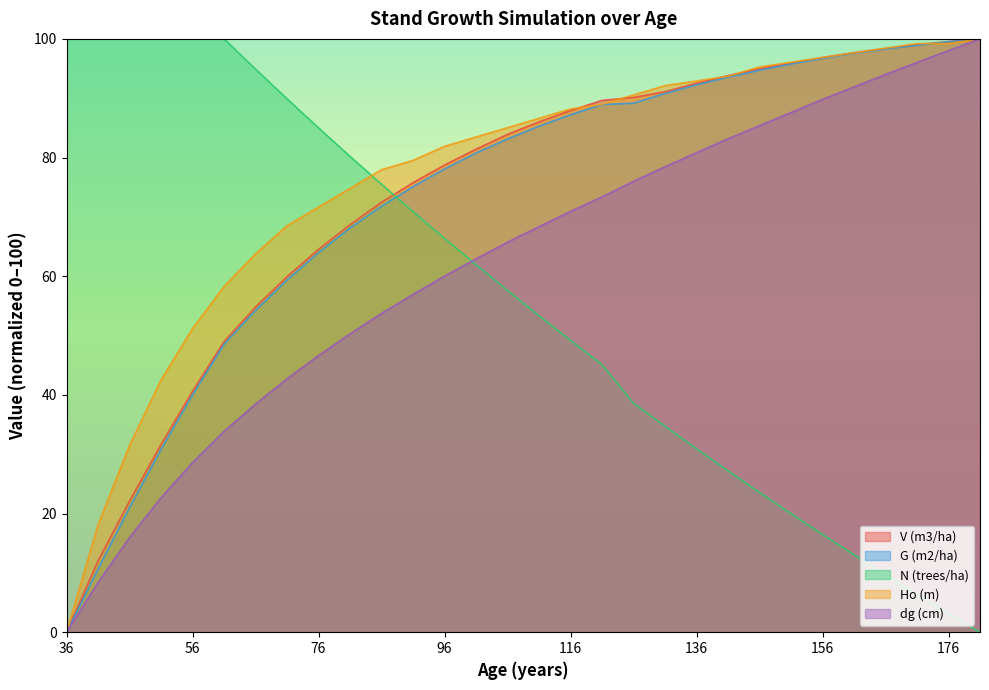

What is the difference between the G (m2/ha) values at 146 and 96?

16.6